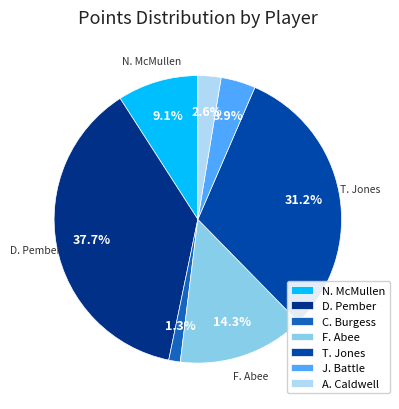

How many slices are in this pie chart?

7